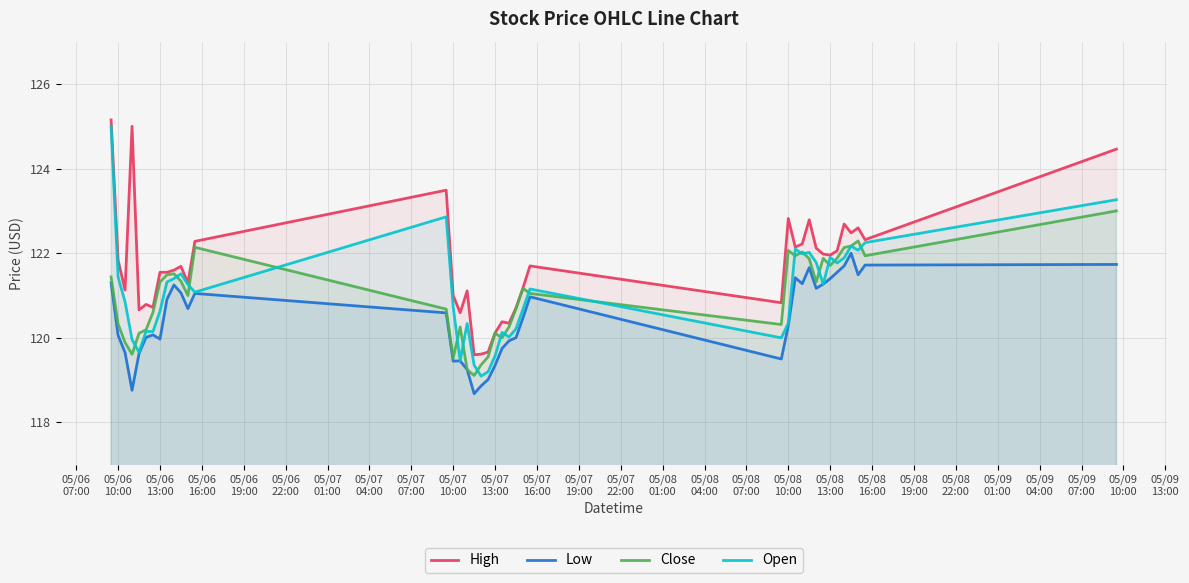

What is the smallest value displayed?

118.7